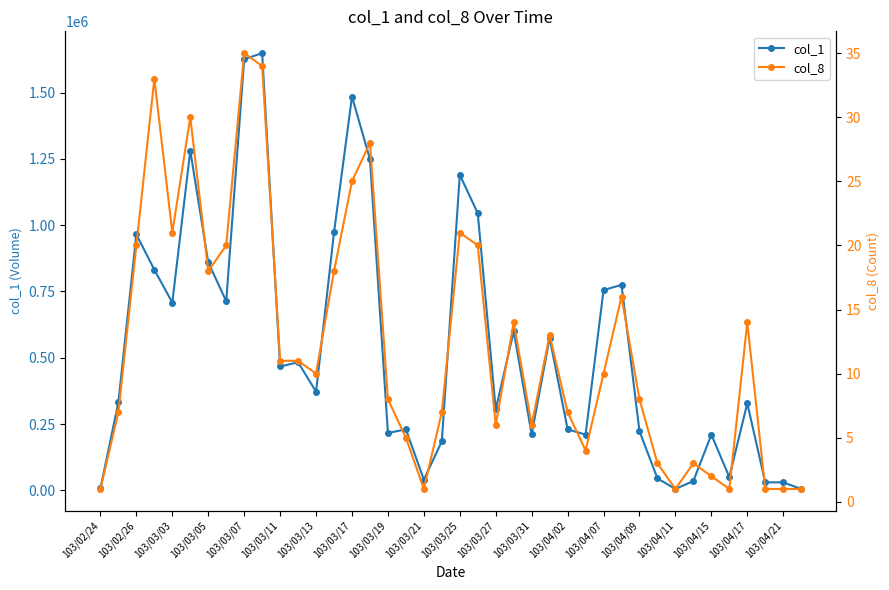

Rank the series by their average value, from highest to lowest.

col_1, col_8